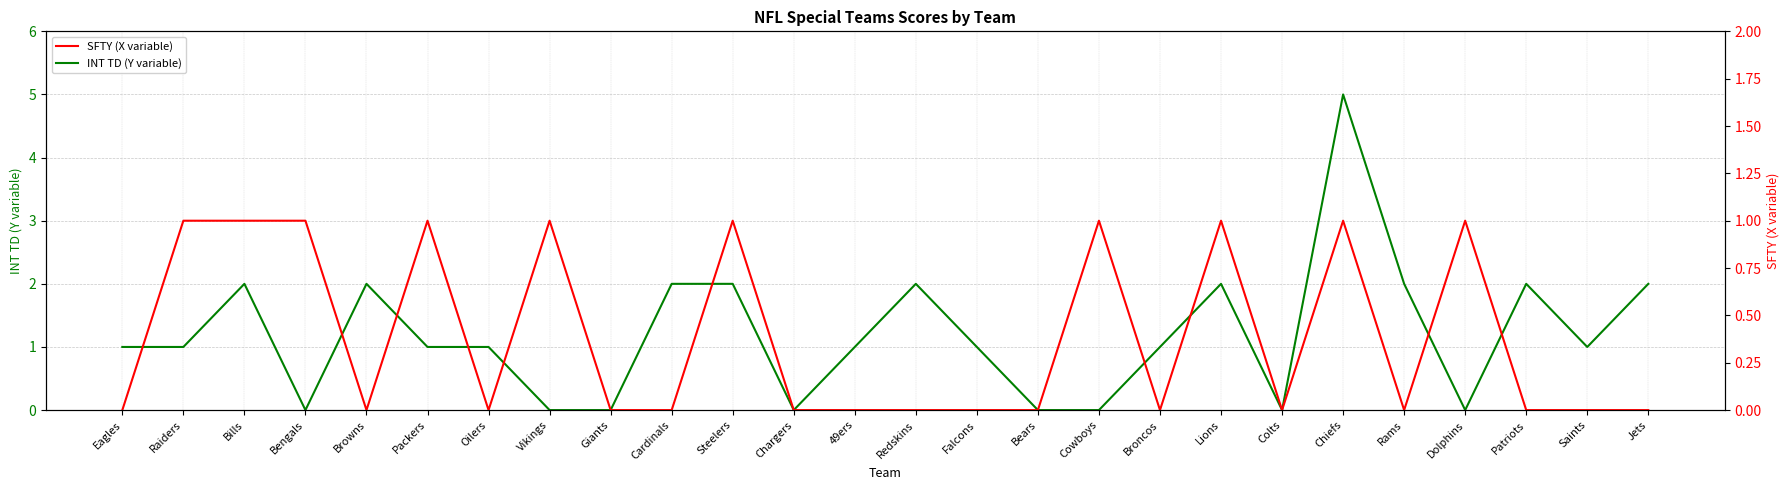

How many times do INT TD and SFTY cross each other?

6